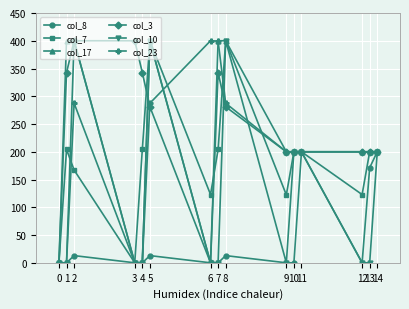

At 6, list the series in order from largest to smallest.

col_23, col_7, col_8, col_17, col_3, col_10